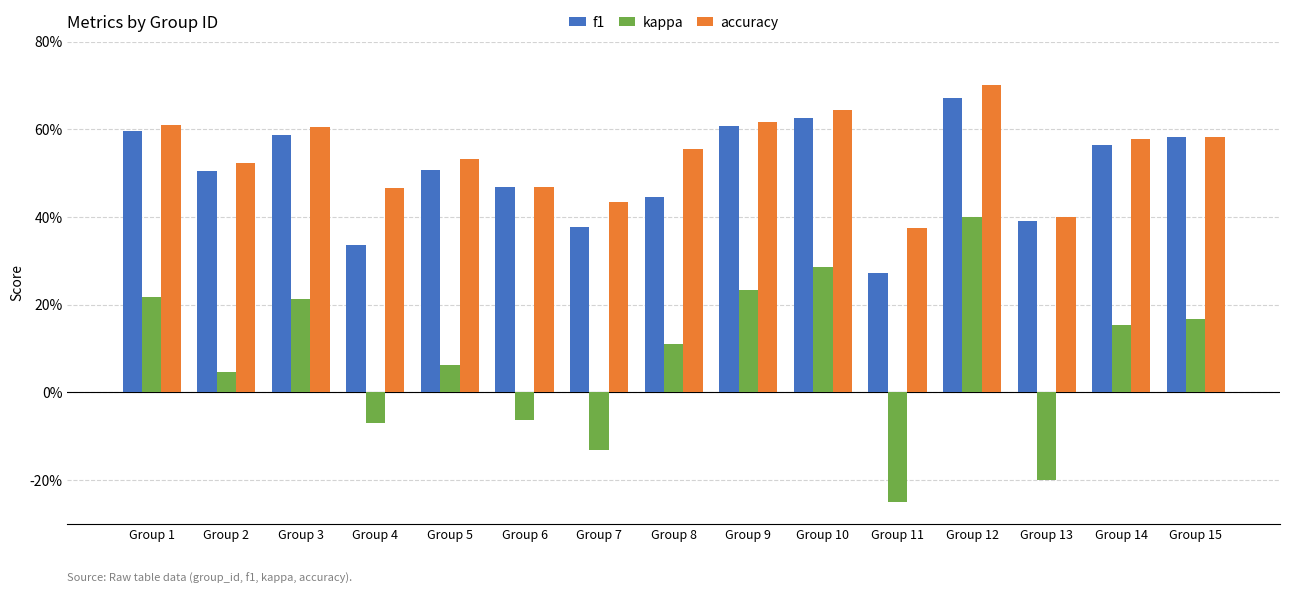

Which series has the widest spread of values?

kappa